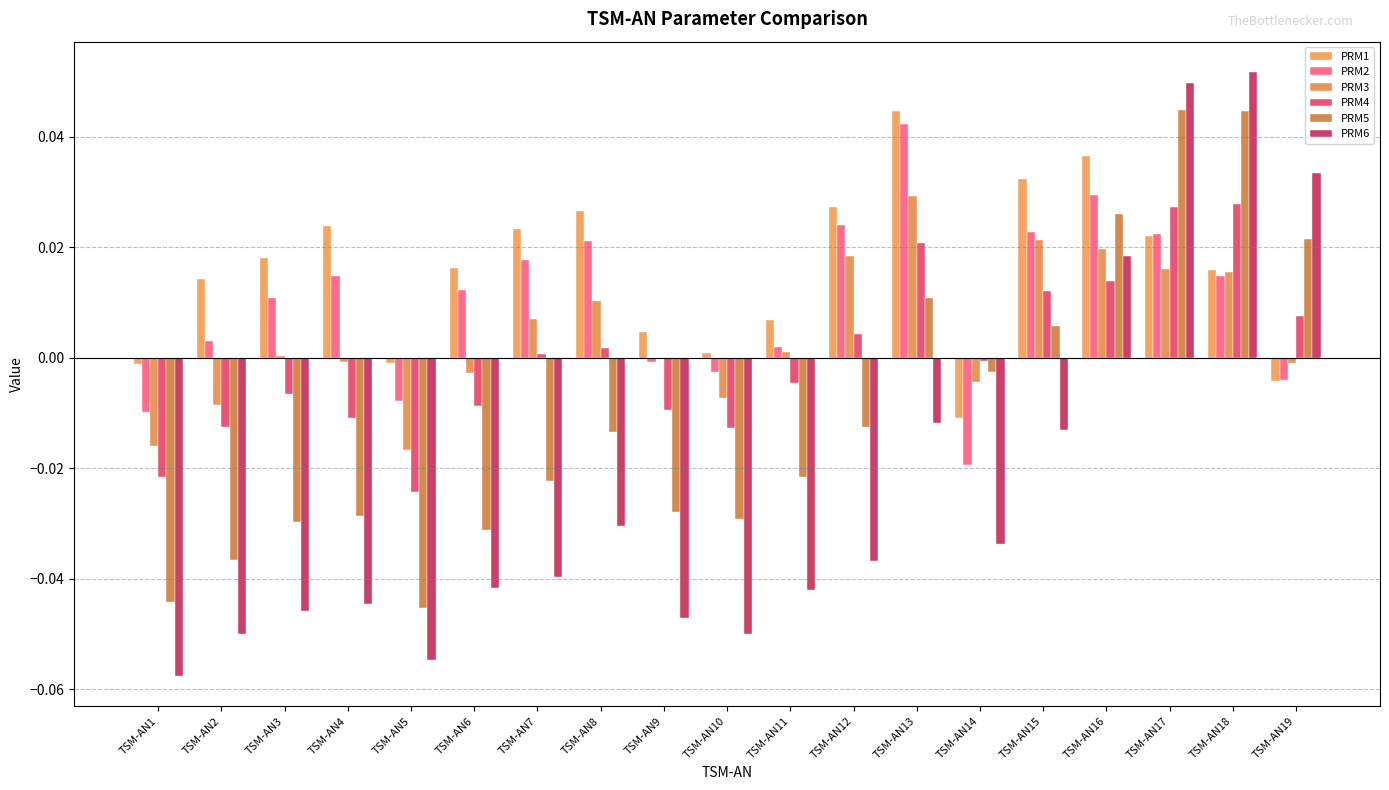

Are the bars grouped side by side (vs. stacked)?

Yes